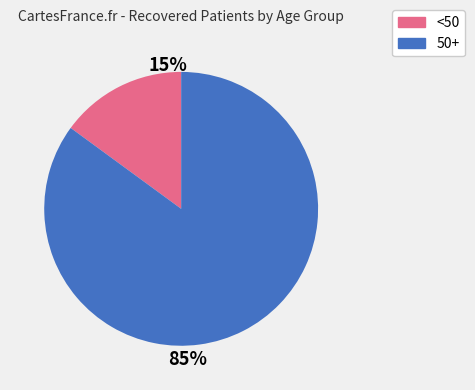

Is there any slice that represents more than half of the pie?

Yes